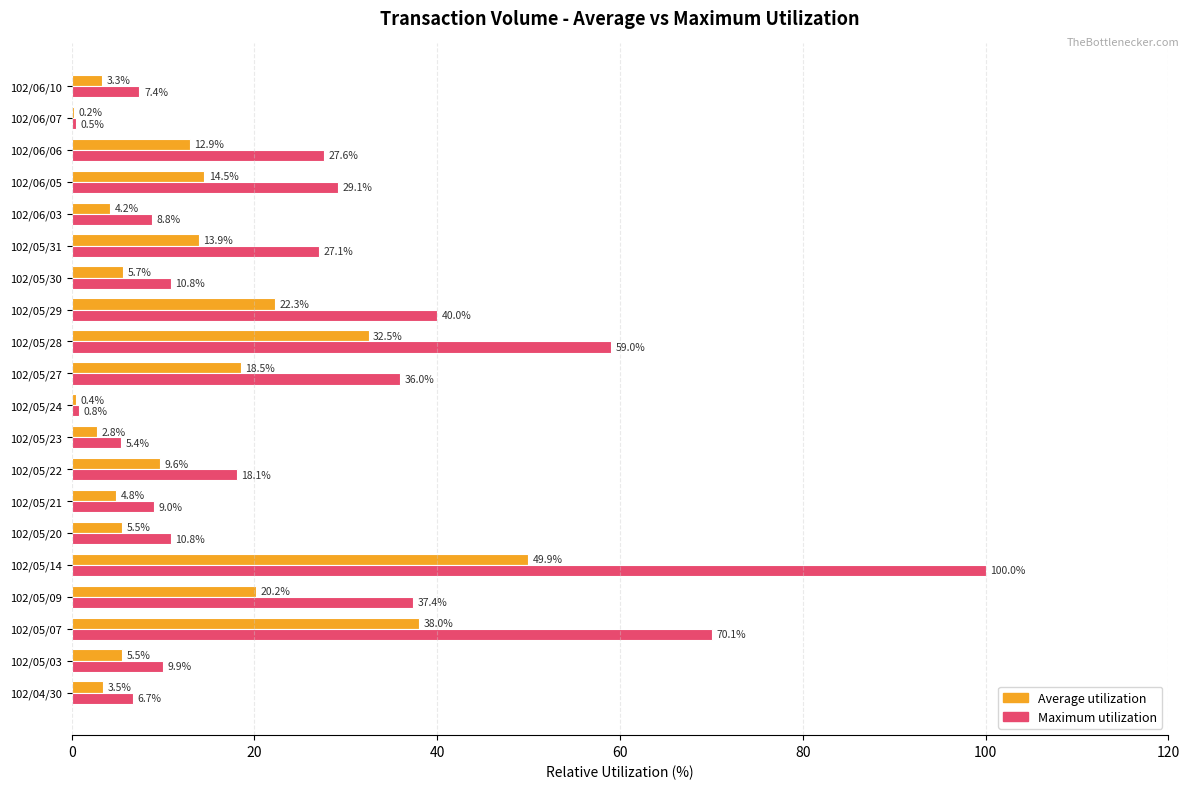

What is the maximum value shown in the chart?

100.0